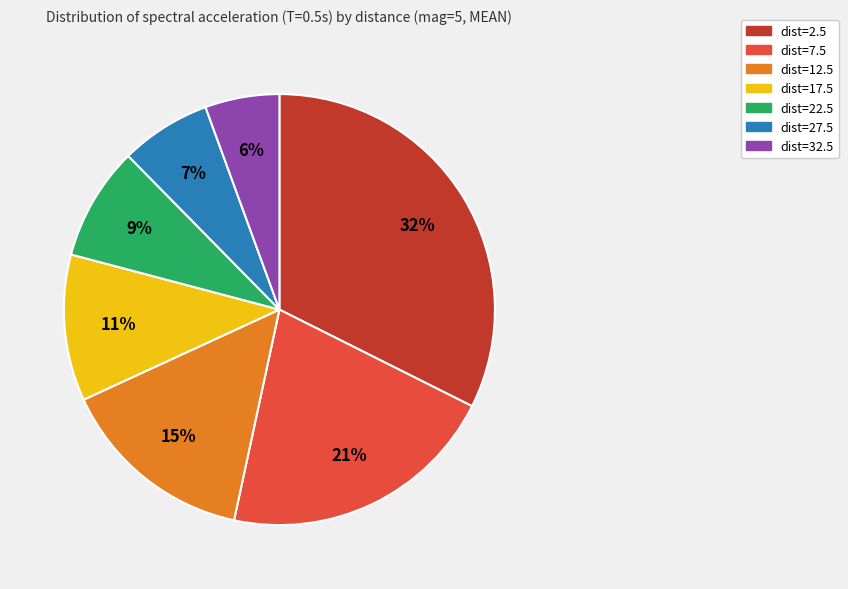

Is dist=27.5 the majority of the pie?

No